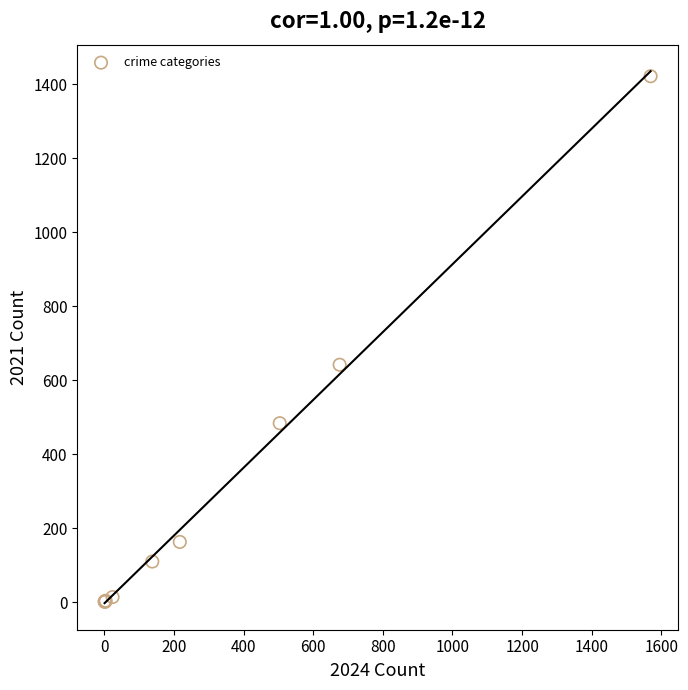

What Y value in the scatter plot is closest to 711?

642